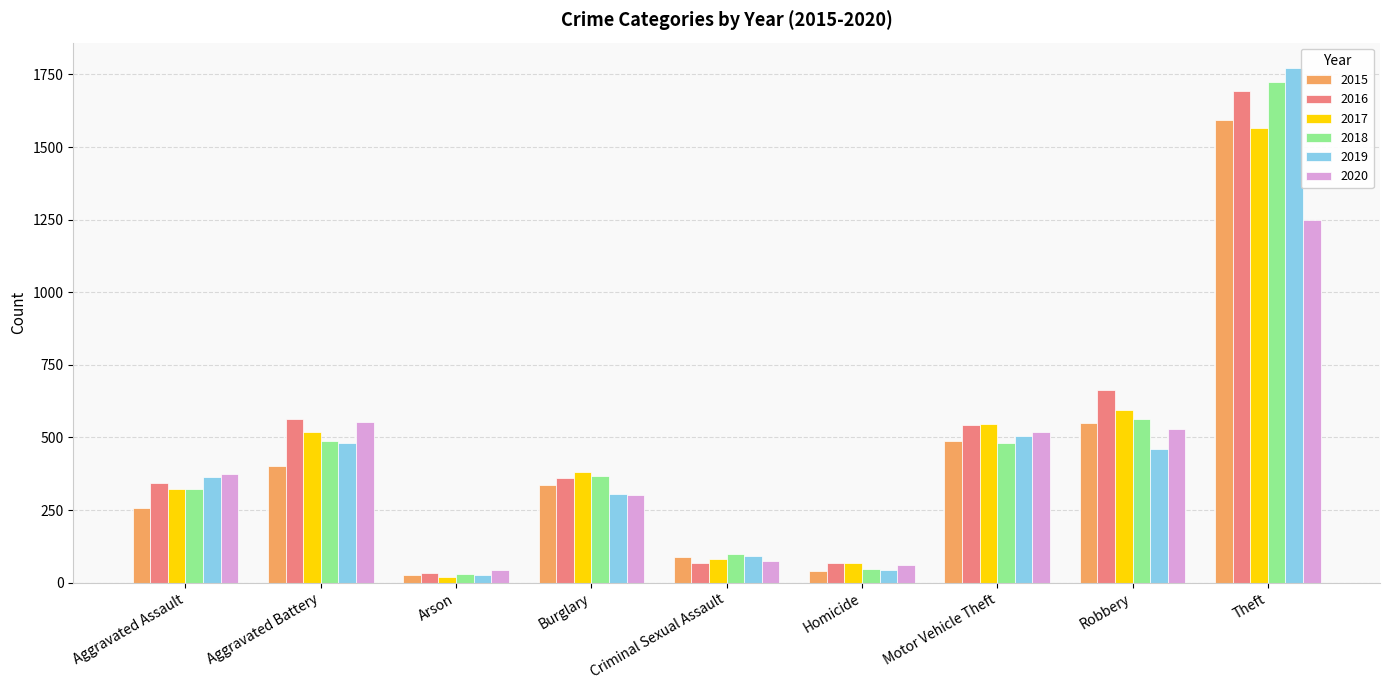

Is the value of 2015 at Aggravated Battery greater than the value of 2017 at Motor Vehicle Theft?

No